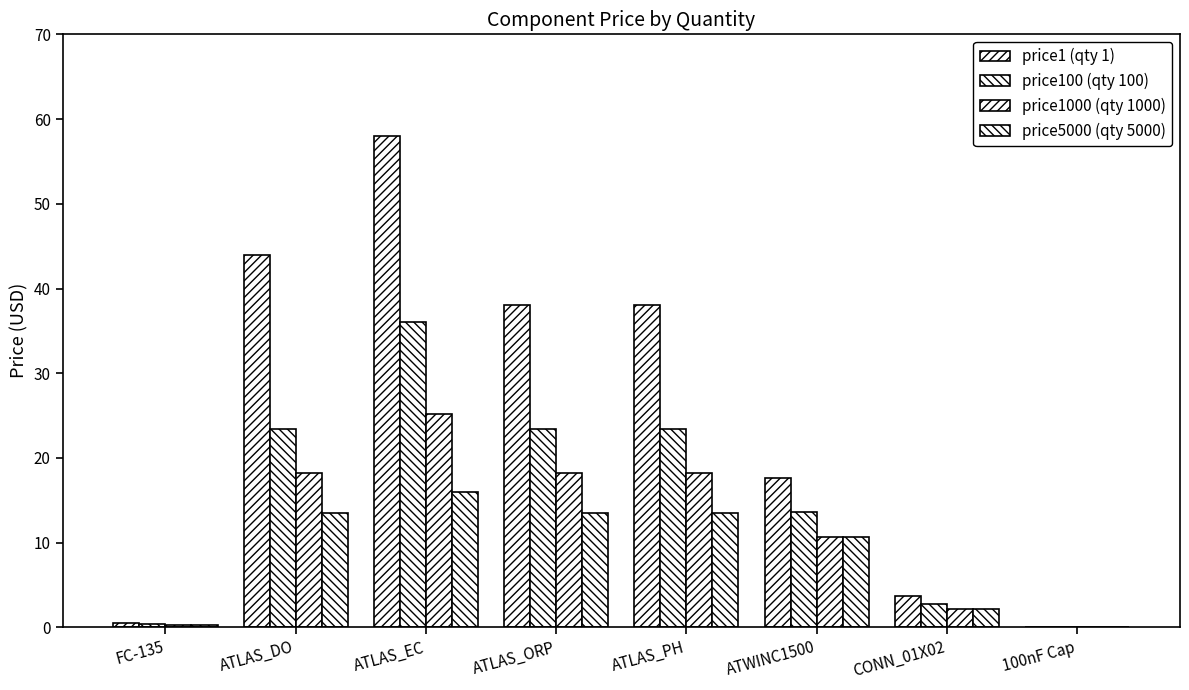

How many series are shown in this chart?

4